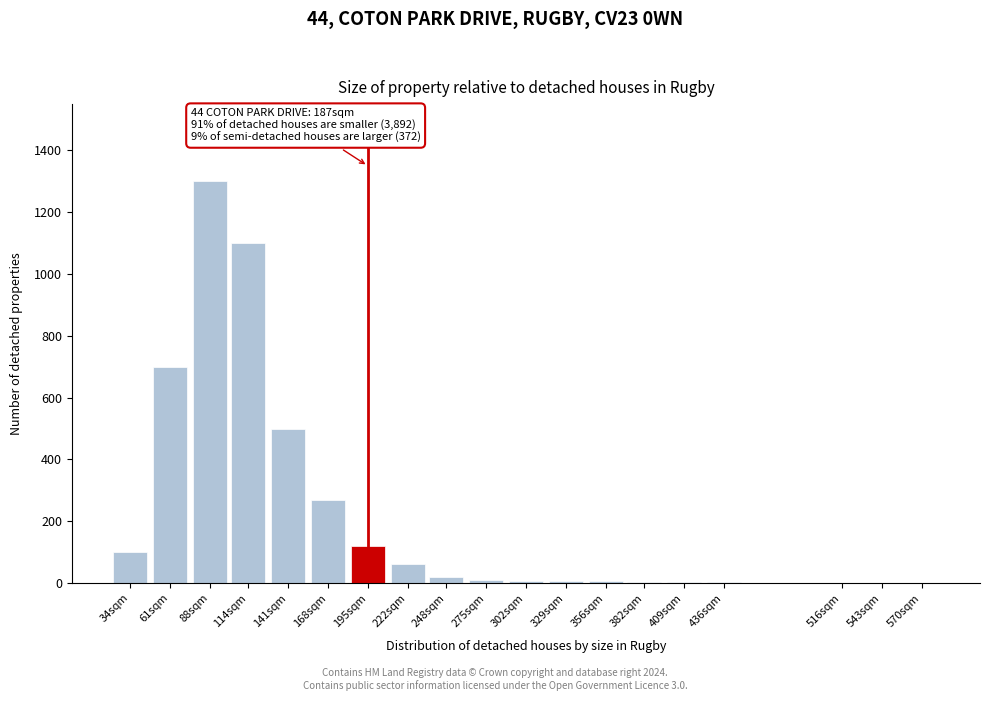

Between 195sqm and 114sqm, which is larger?

114sqm